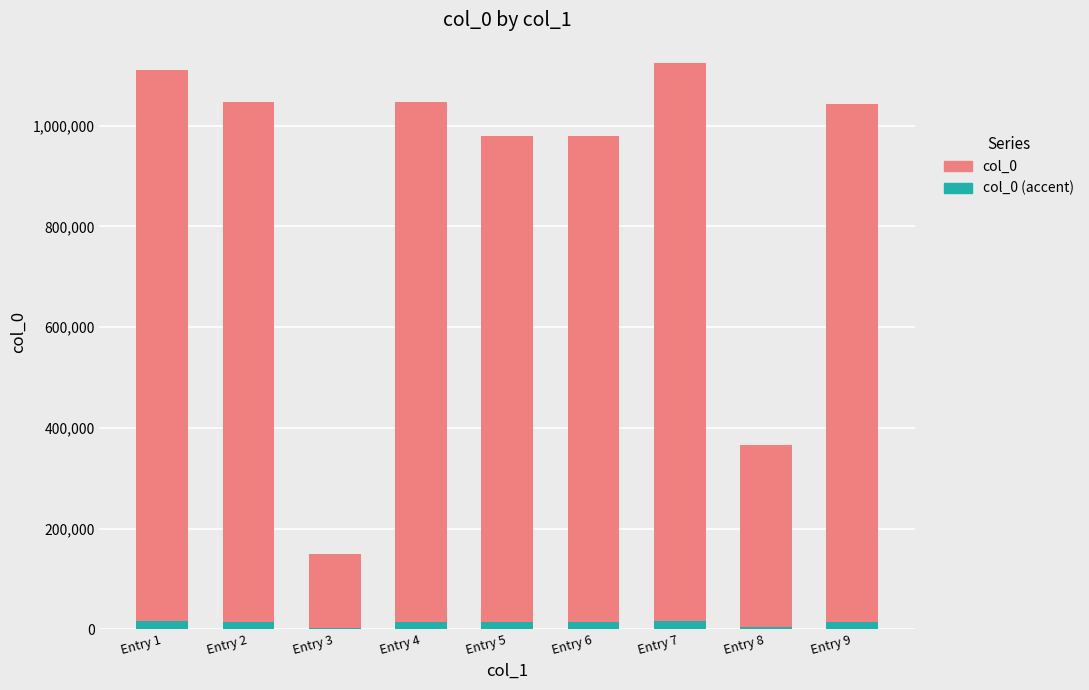

What is the value of the col_0 bar at the 9th from the left?

1042216.0